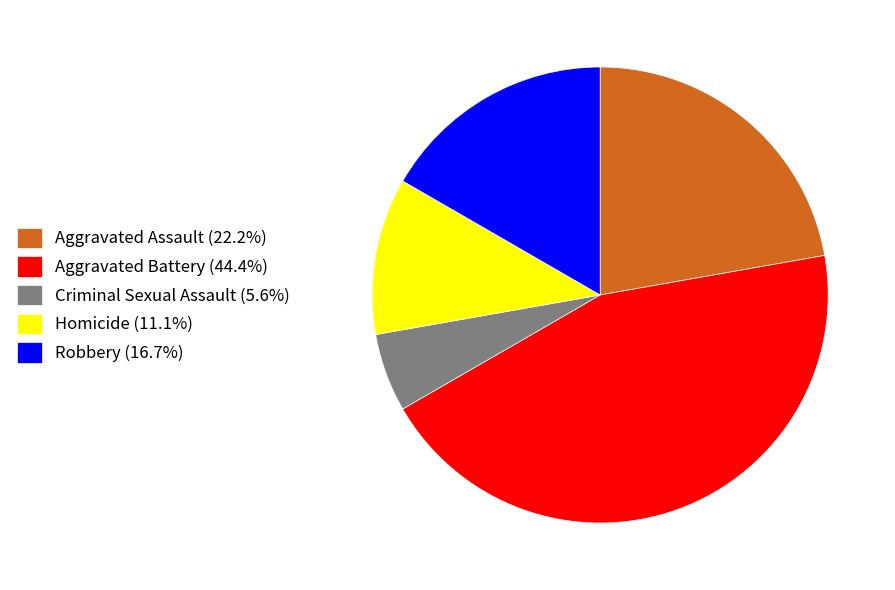

Does any single category account for the majority?

No